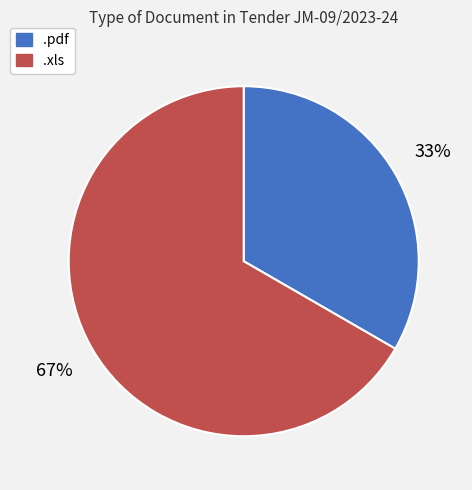

Rank the categories by value from lowest to highest.

.pdf, .xls